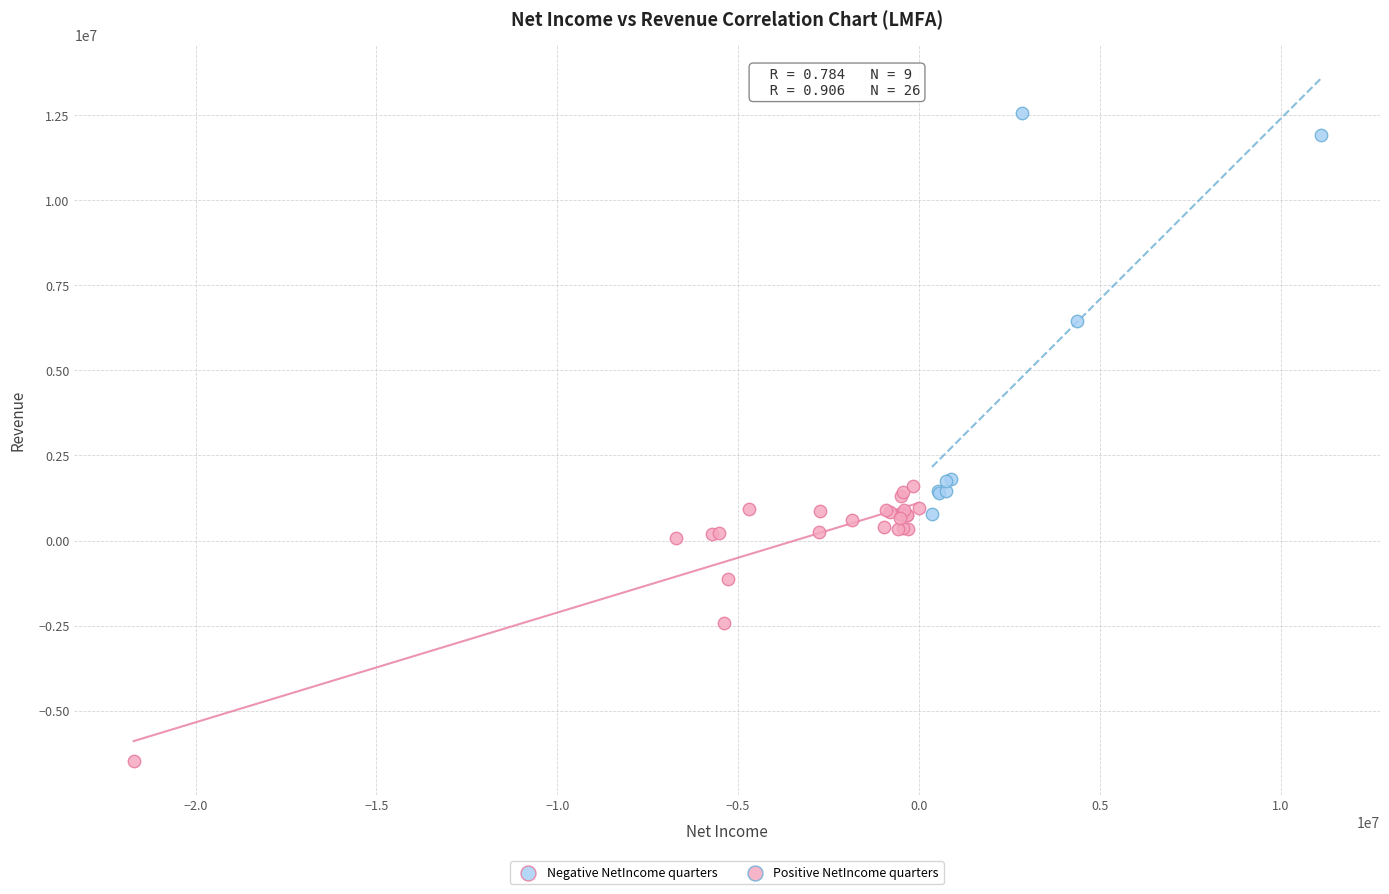

Which series reaches the maximum Y coordinate?

Positive NetIncome quarters